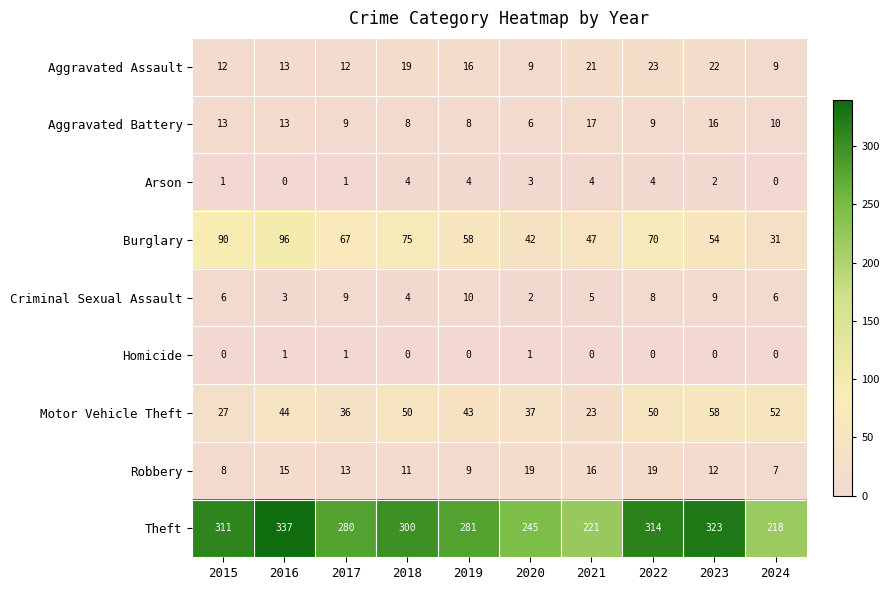

What is the difference between the maximum and minimum values in the Motor Vehicle Theft series?

35